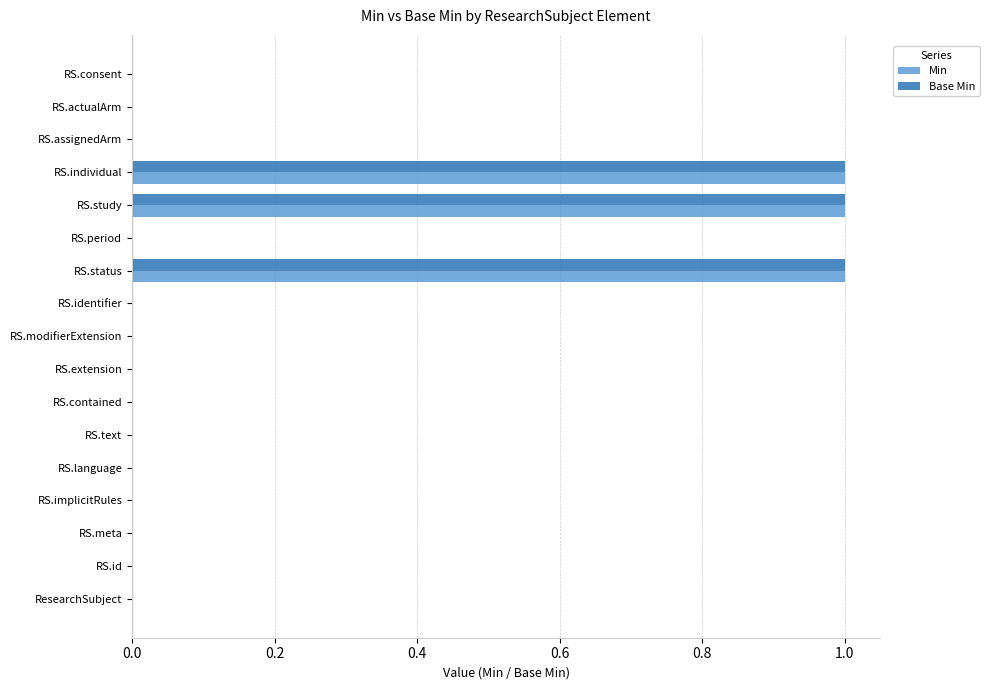

Count the number of categories in the chart.

17